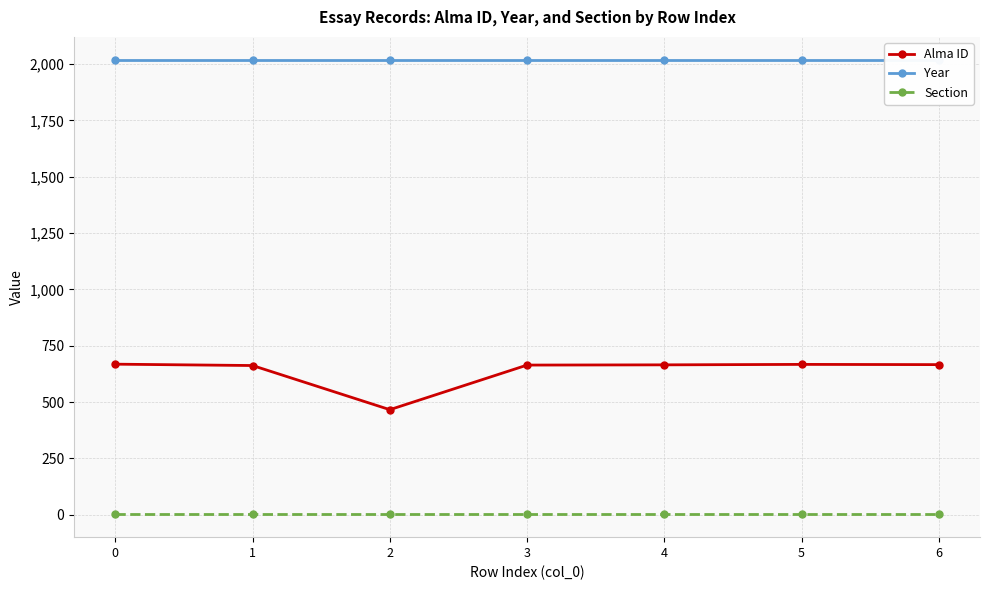

Which series has the largest range (max minus min)?

Alma ID